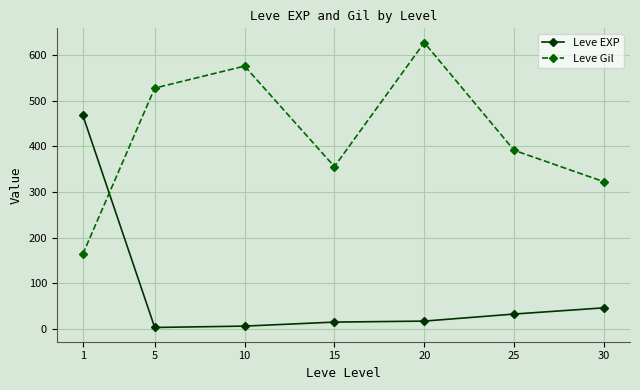

What is the difference between the Leve Gil values at 20 and 10?

51.7